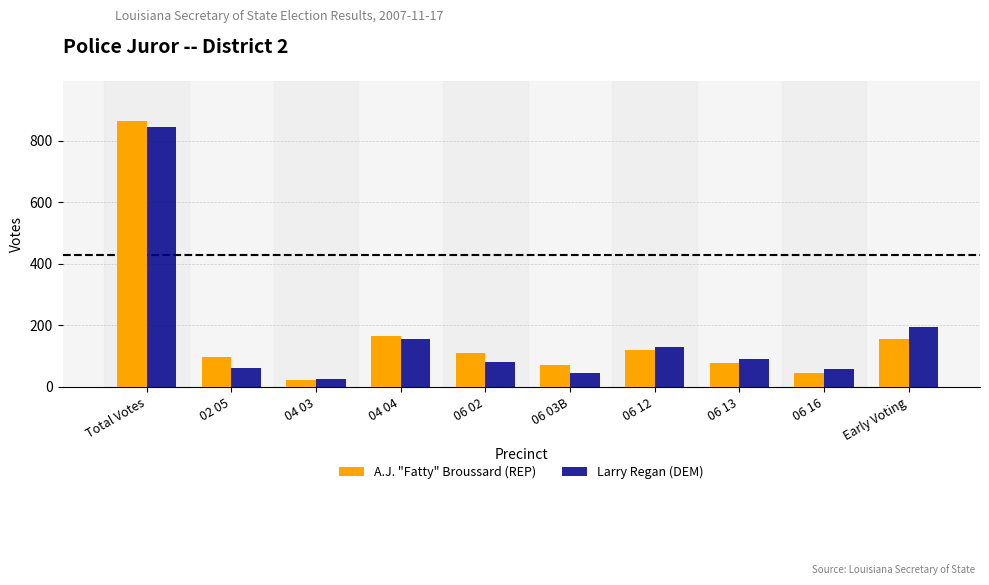

What is the average value of the A.J. "Fatty" Broussard (REP) series?

173